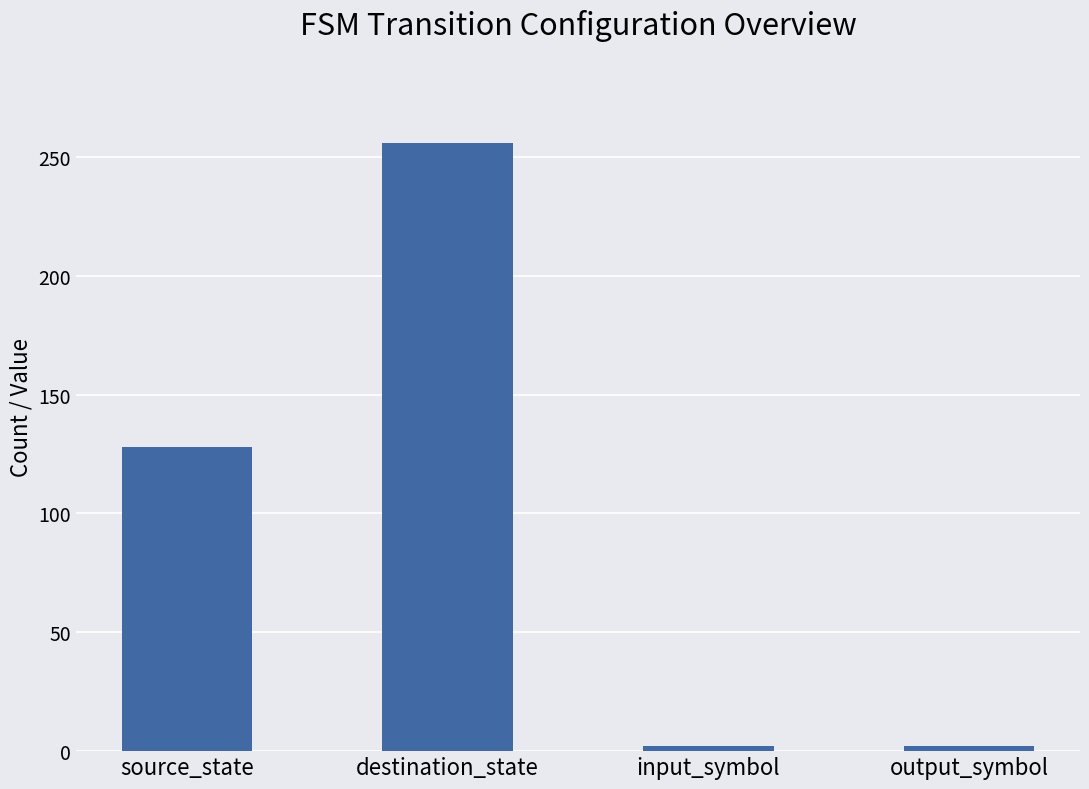

What is the sum of all values?

388